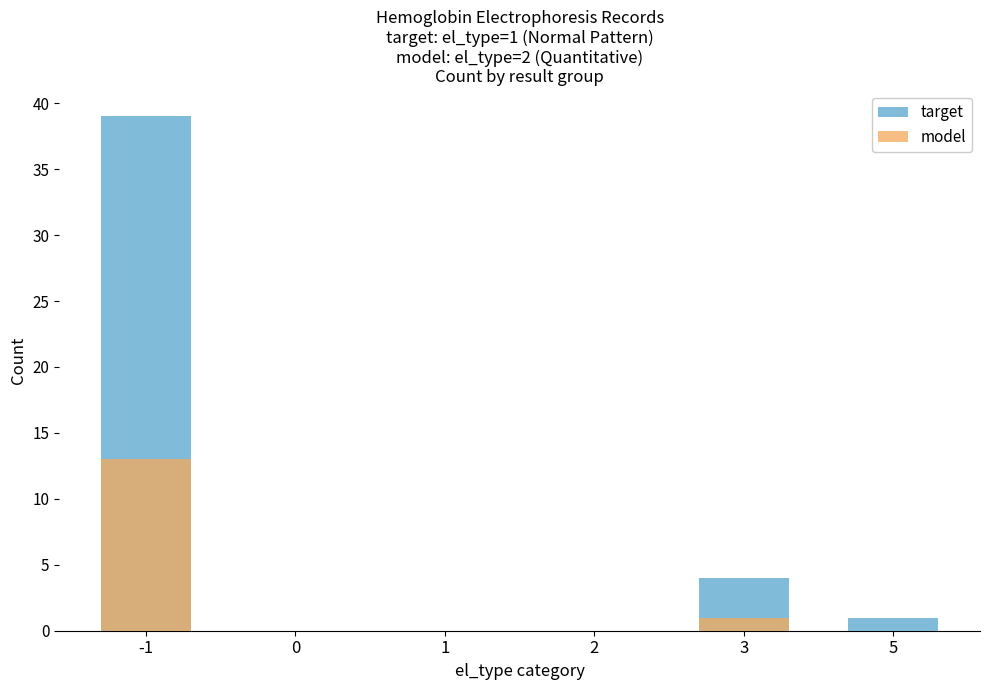

Which category has the highest value in the model series?

-1